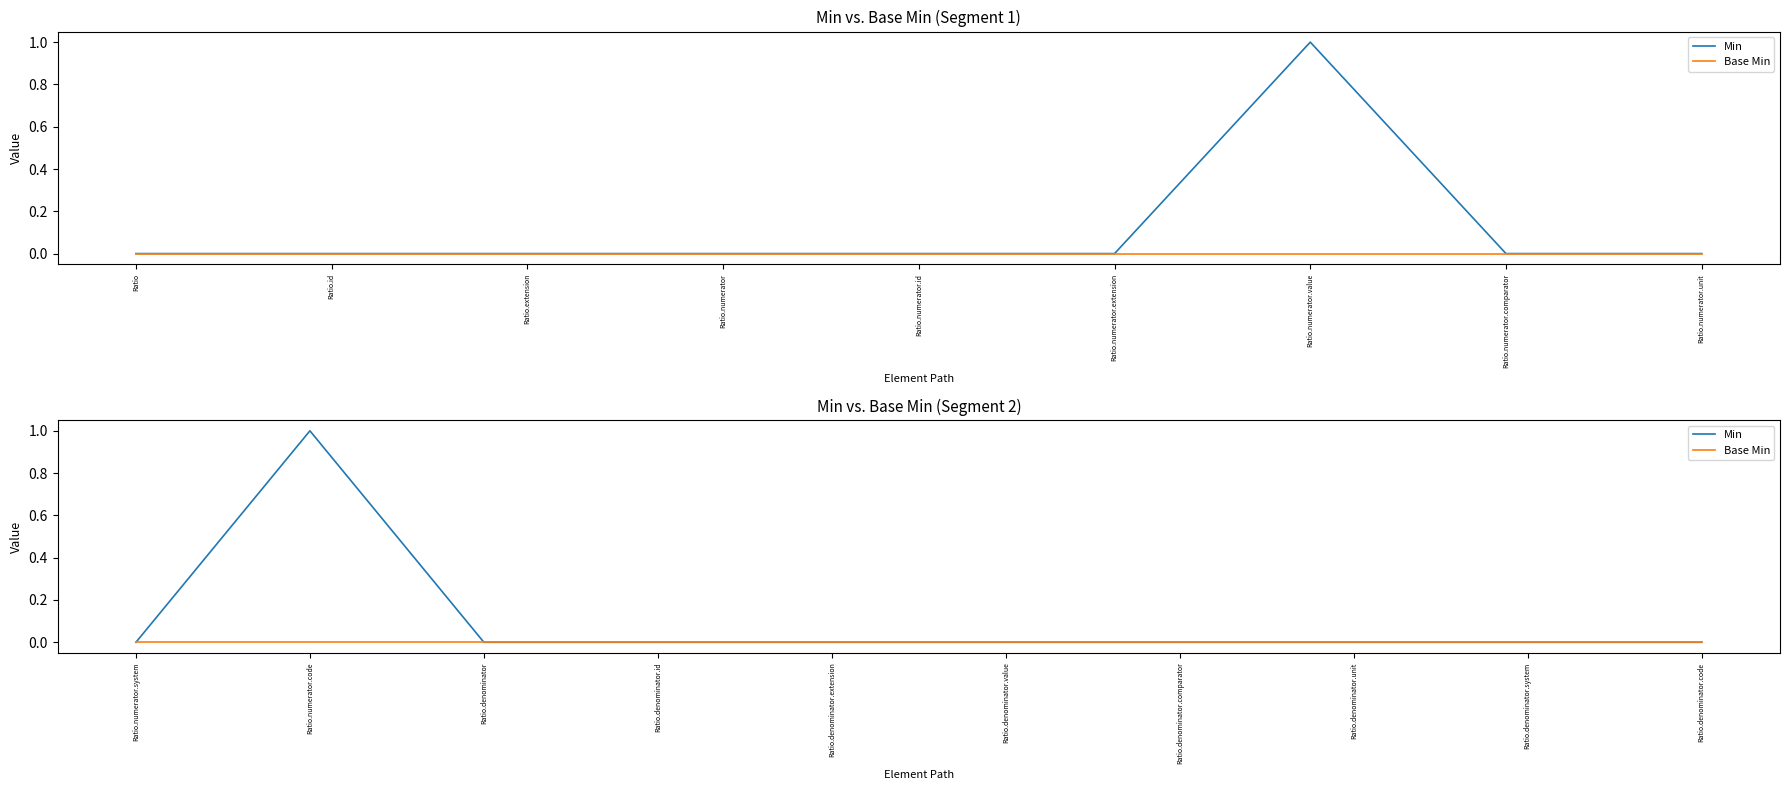

What position from the left is Ratio.denominator.id?

4